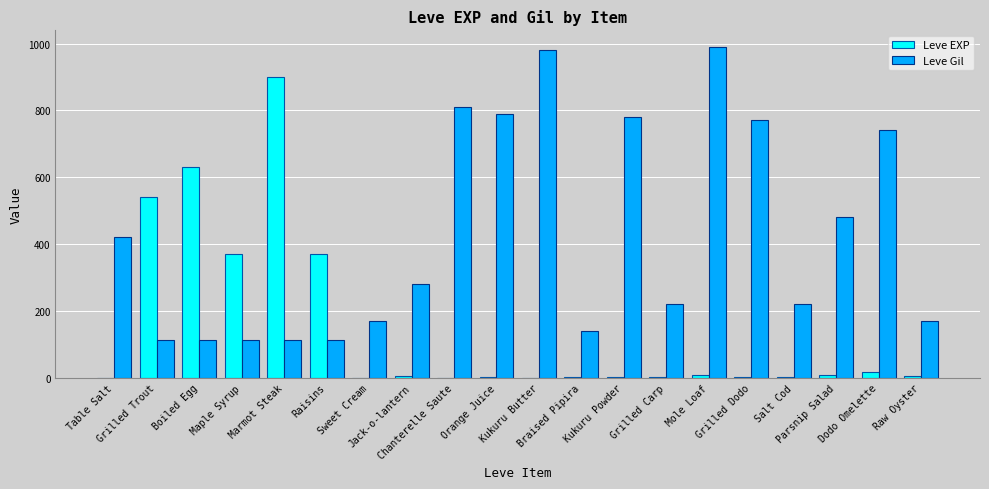

Read the Leve Gil value at Grilled Trout.

112